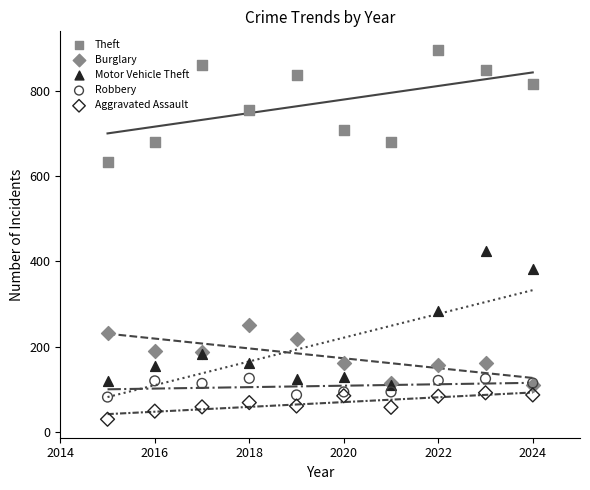

Across all series, what Y value is closest to 463?

425